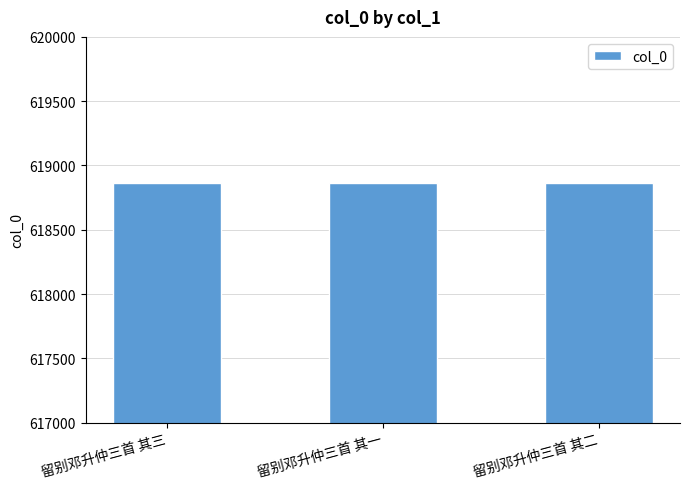

The value at 留别邓升仲三首 其一 is 618860. True or false?

True